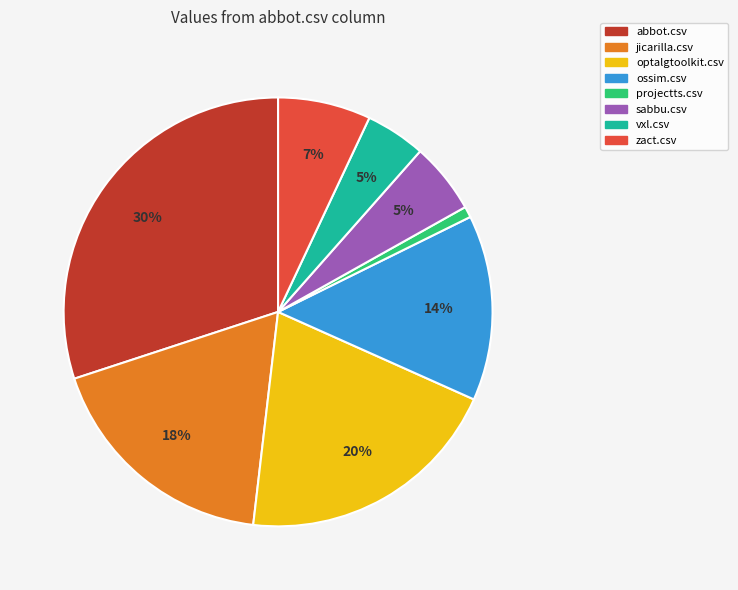

Does zact.csv represent more than half of the total?

No